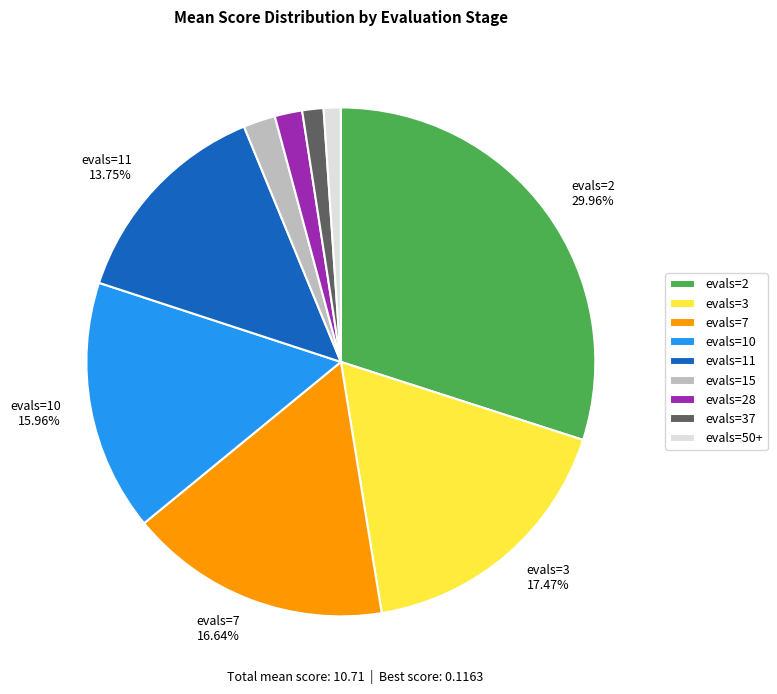

Does any single category account for the majority?

No